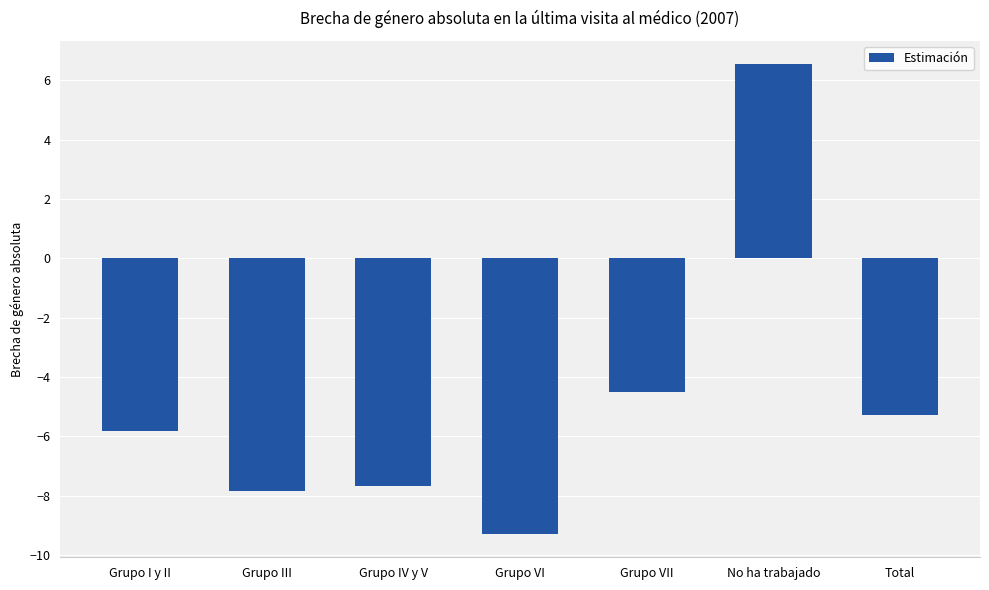

What is the difference between the maximum and minimum values?

15.8